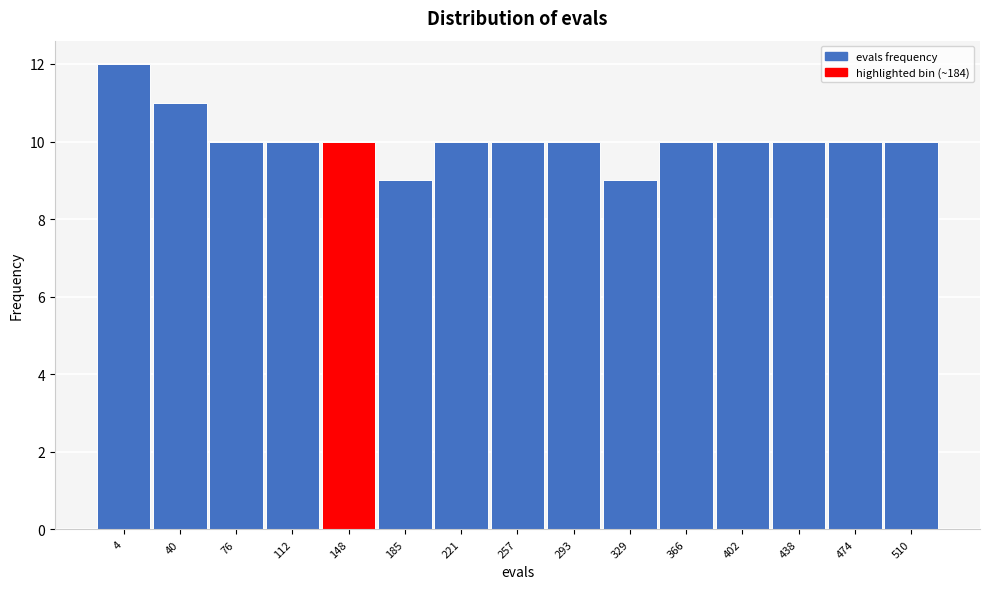

Reading left to right, extract all data points from this chart.

12	11	10	10	10	9	10	10	10	9	10	10	10	10	10